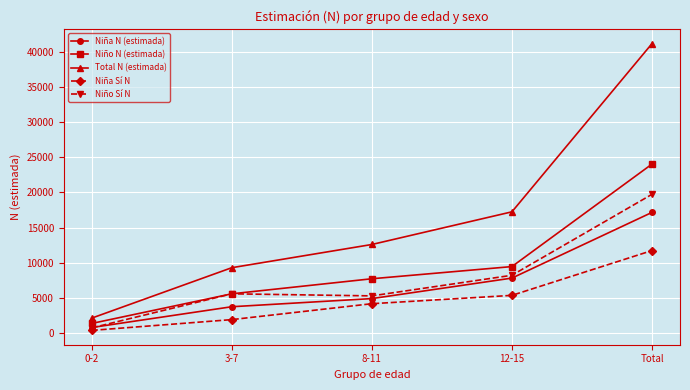

Rank the series at 8-11 from highest to lowest value.

Total N (estimada), Niño N (estimada), Niño Sí N, Niña N (estimada), Niña Sí N